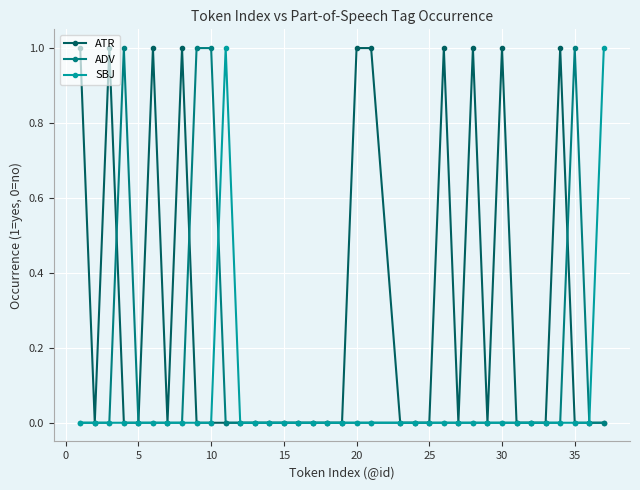

Which series has the largest total across all categories?

ATR